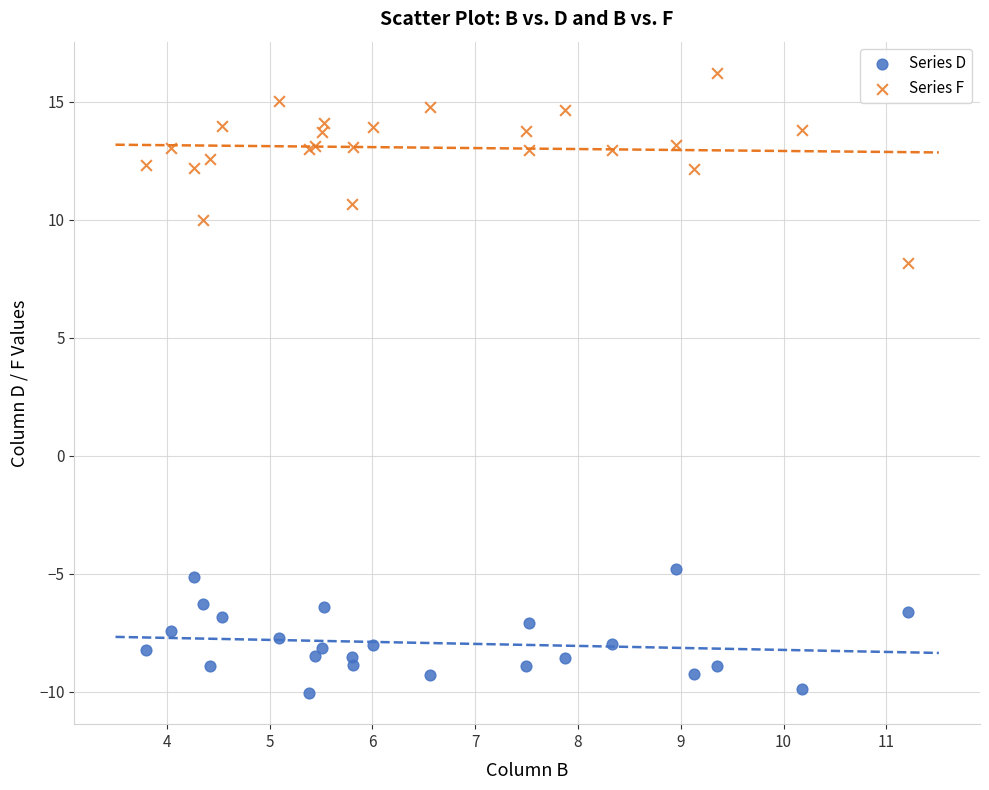

Across all series, what Y value is closest to 3?

8.2